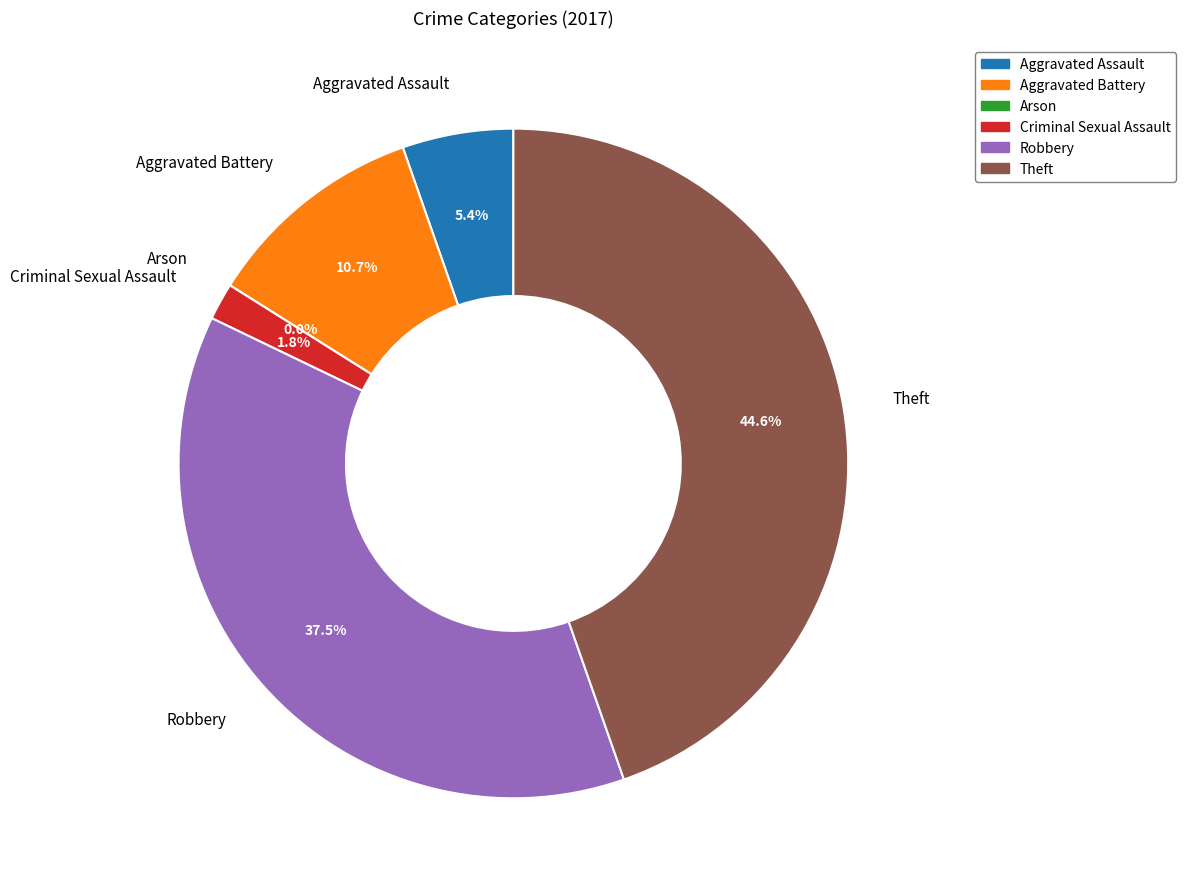

What is the largest slice in the pie chart?

Theft